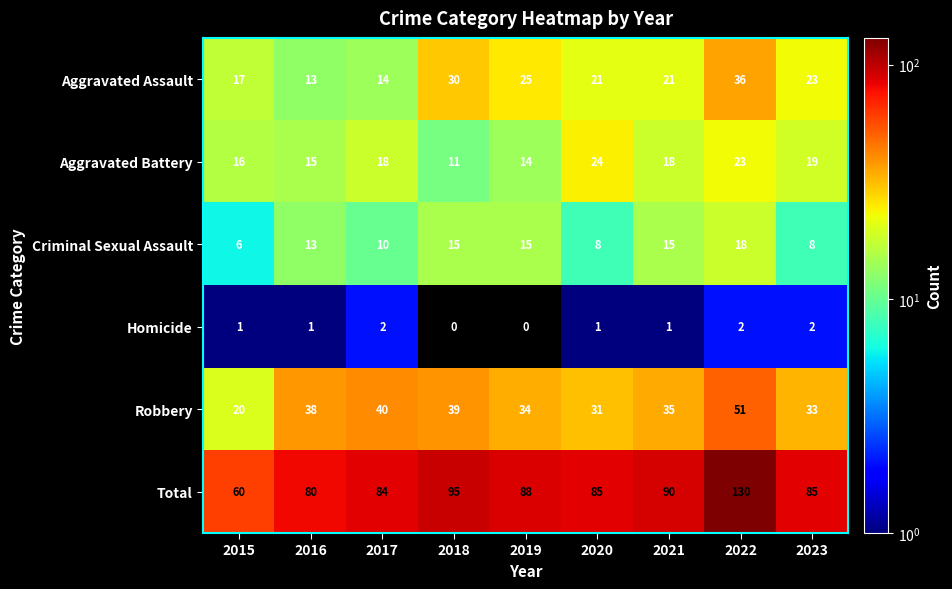

At which category is the sum across all series the highest?

2022